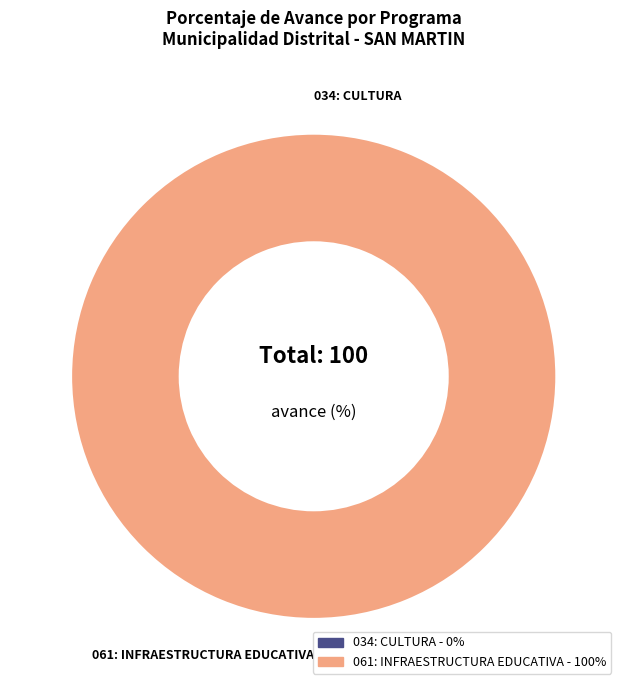

True or false: 061: INFRAESTRUCTURA EDUCATIVA accounts for 100% of the total.

True